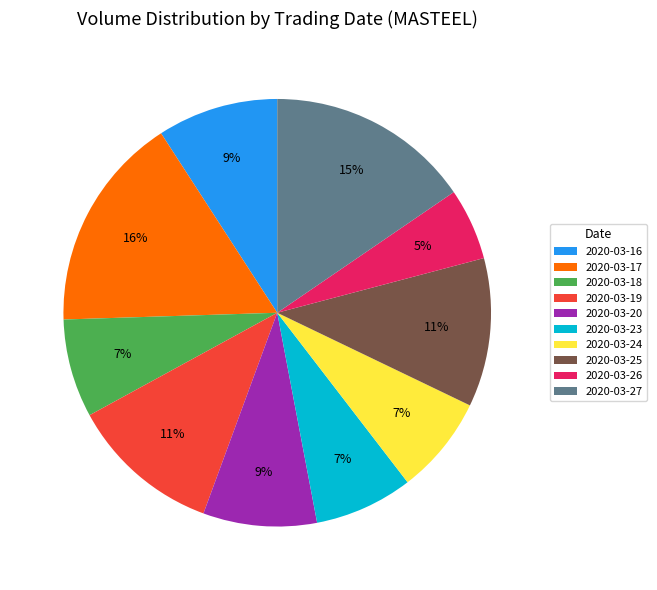

Between 2020-03-26 and 2020-03-18, which is larger?

2020-03-18